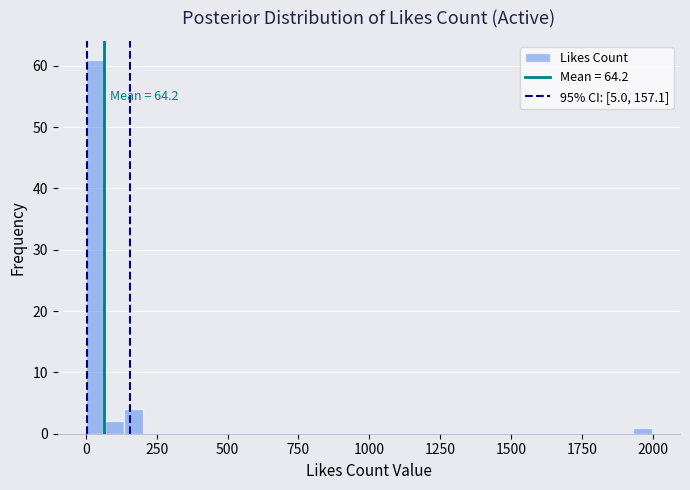

Around what value on the x-axis is the tallest bar? Give the approximate position of its centre, as read against the axis.

50